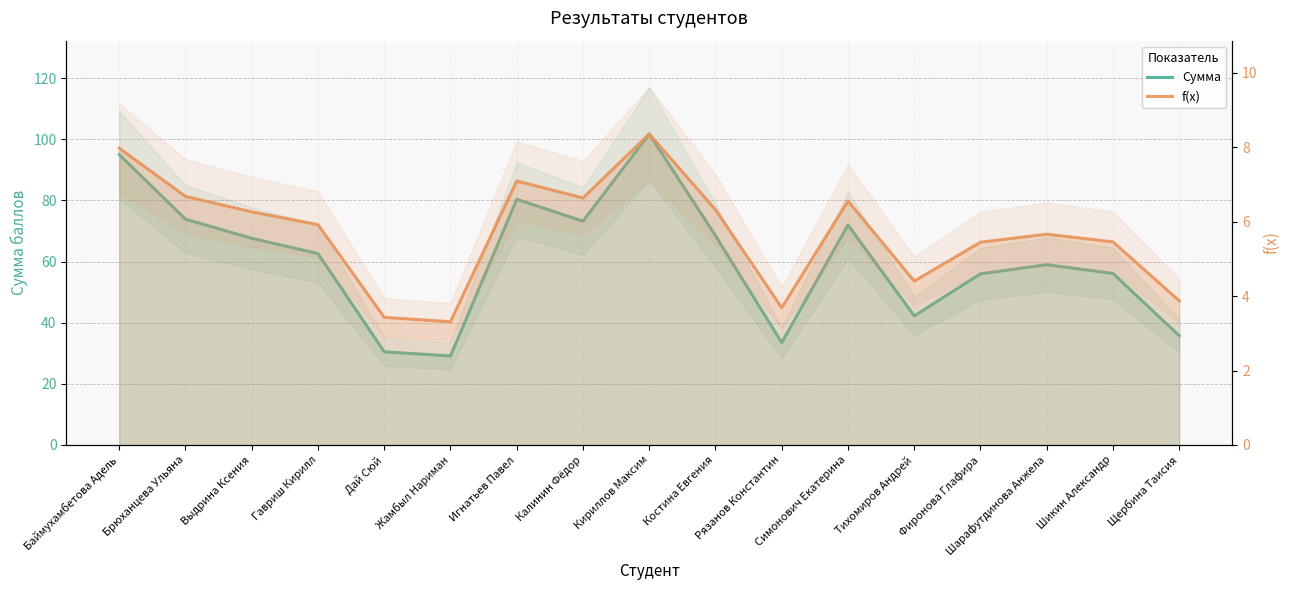

At which category is the sum across all series the highest?

Кириллов Максим